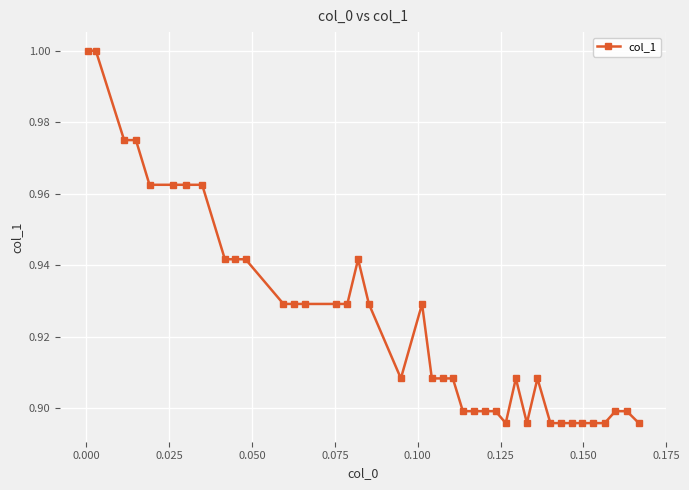

True or false: the data has more than 2 interior local peaks.

True